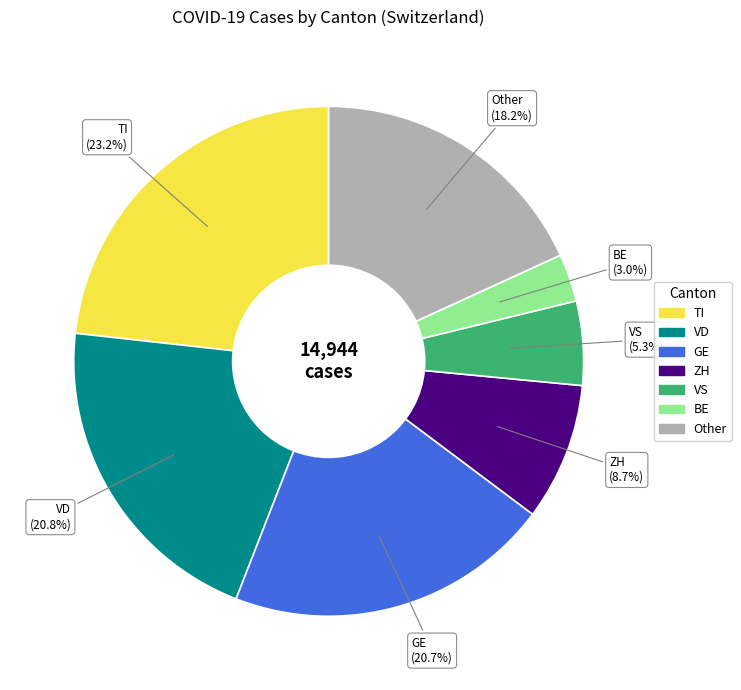

Does any single category account for the majority?

No